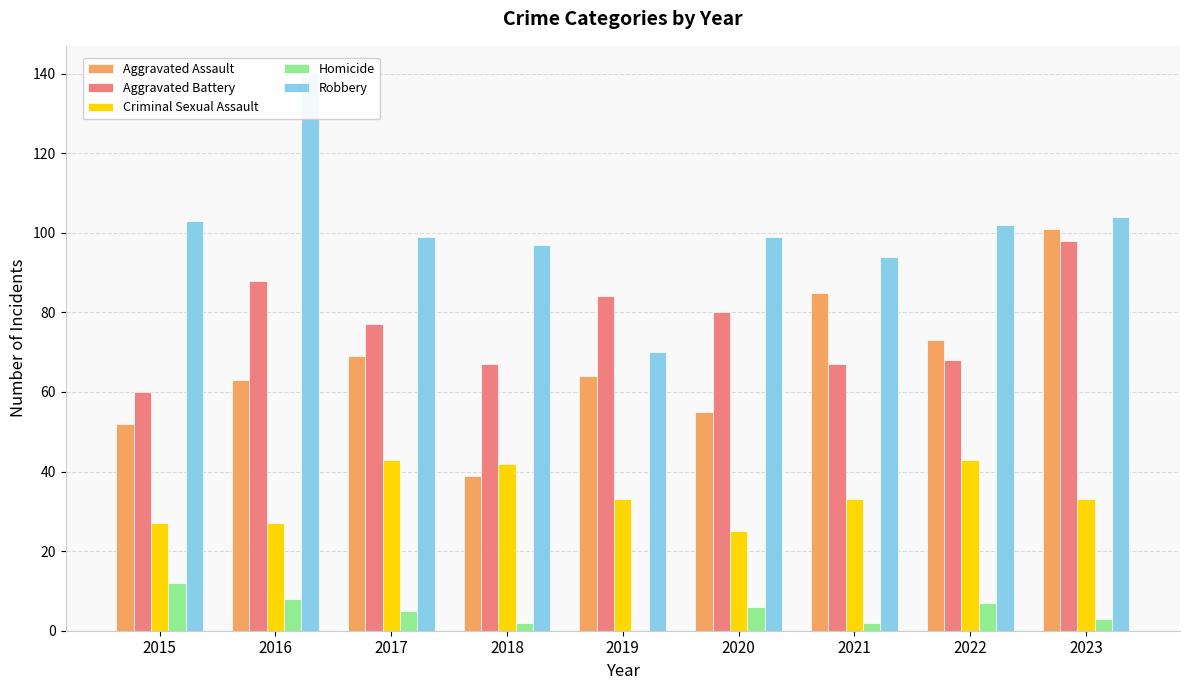

Which series has the largest total across all categories?

Robbery